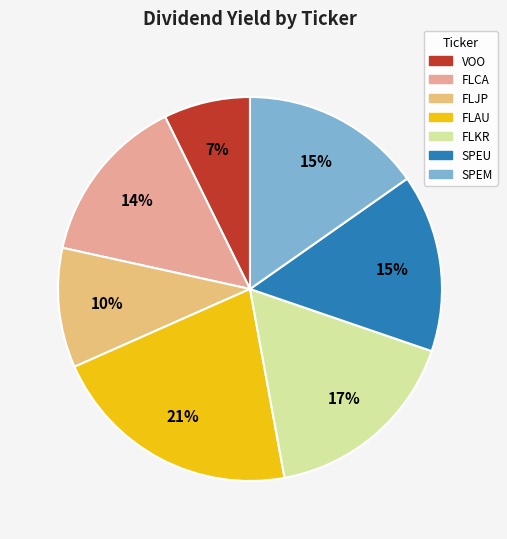

Which category has the smallest portion of the pie?

VOO